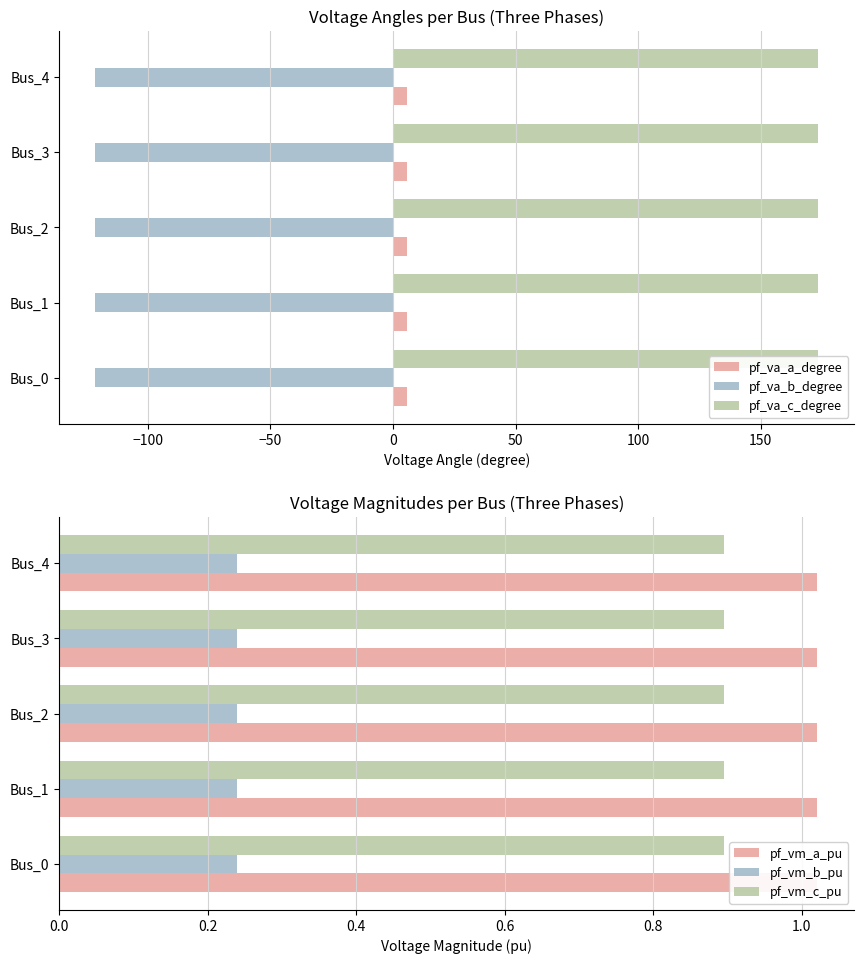

Which series has the largest range (max minus min)?

pf_va_b_degree